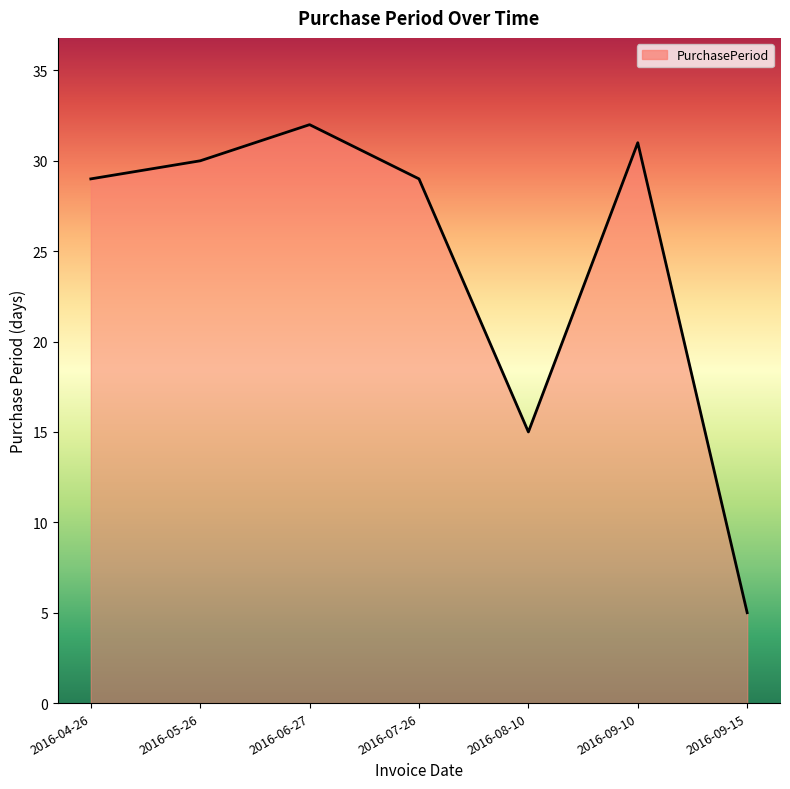

Reading left to right, list all the values displayed in this chart.

29	30	32	29	15	31	5